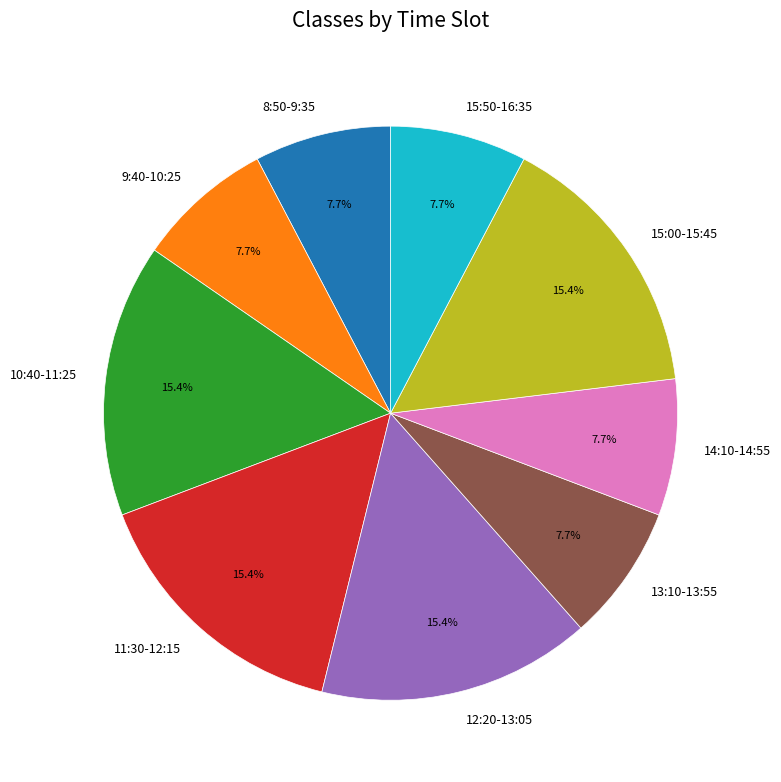

Approximately how many times larger is the value at 13:10-13:55 compared to 12:20-13:05?

0.5